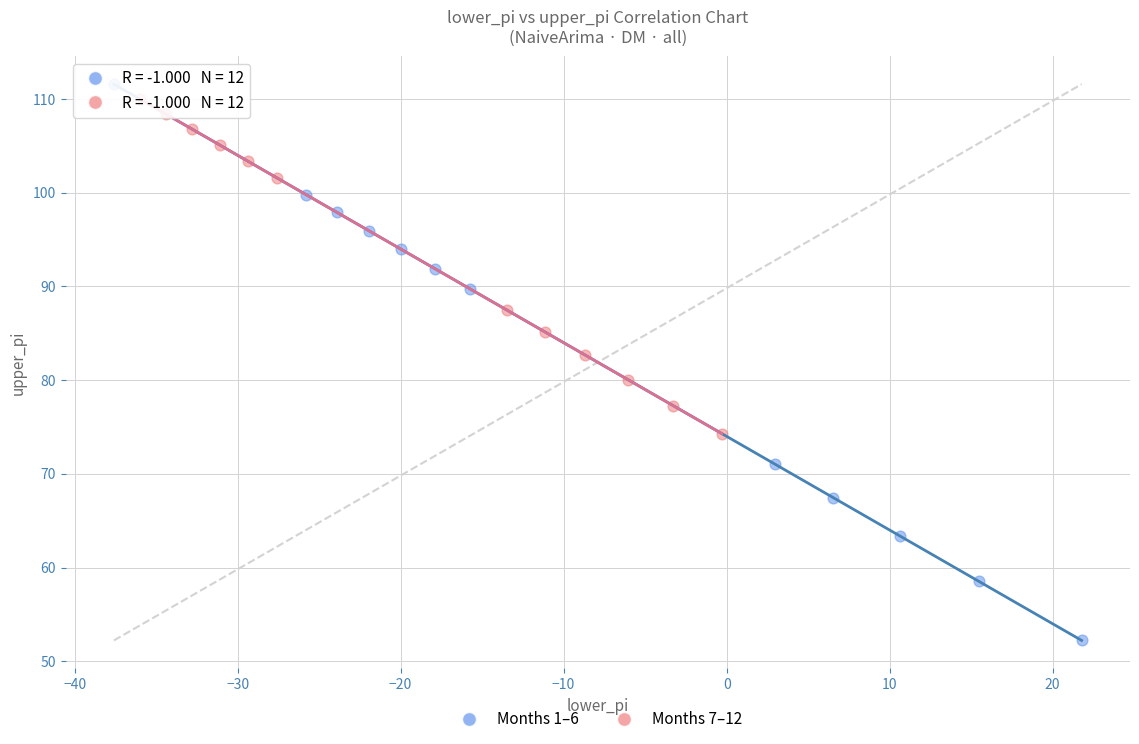

Which series contains the lowest Y value?

Months 1–6